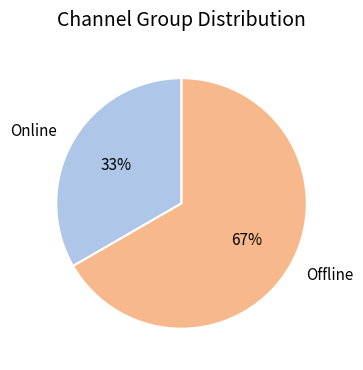

Count the number of slices in the pie.

2